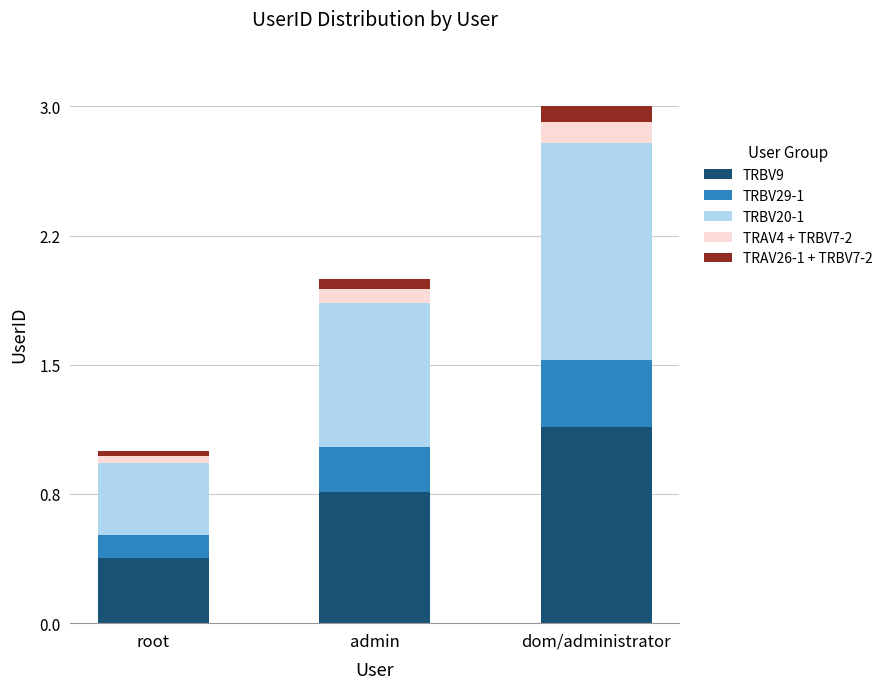

Rank the categories by TRAV26-1 + TRBV7-2 value from lowest to highest.

root, admin, dom/administrator